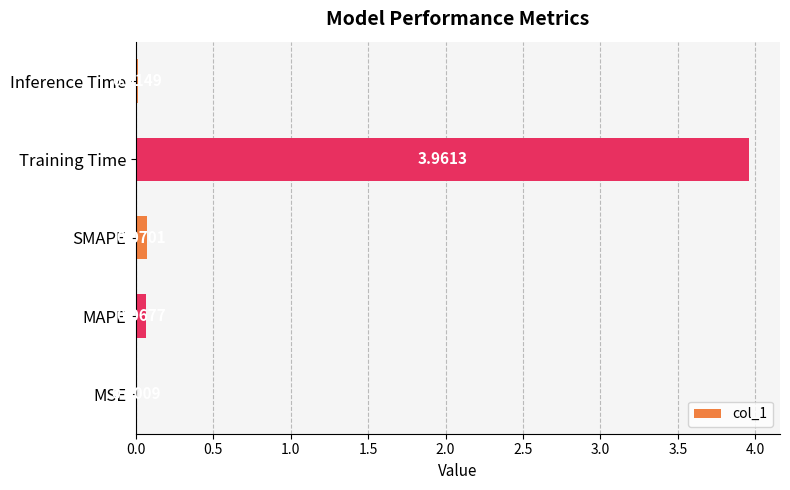

Between Inference Time and Training Time, which is larger?

Training Time